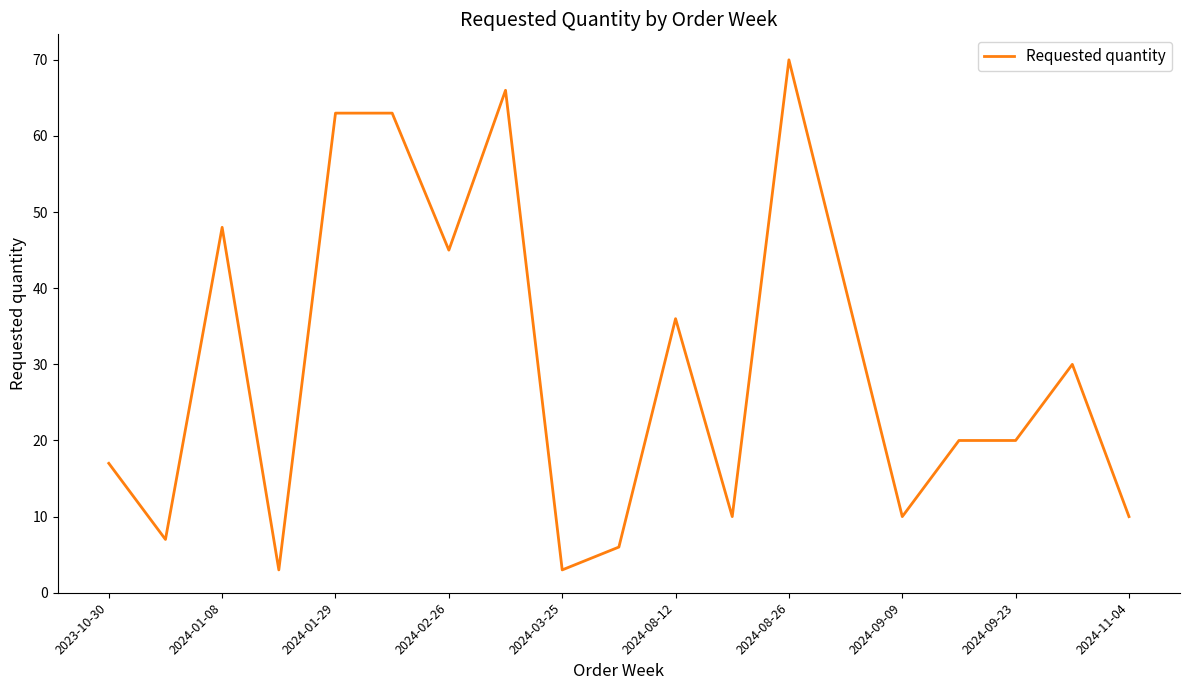

What is the difference between the maximum and minimum values?

67